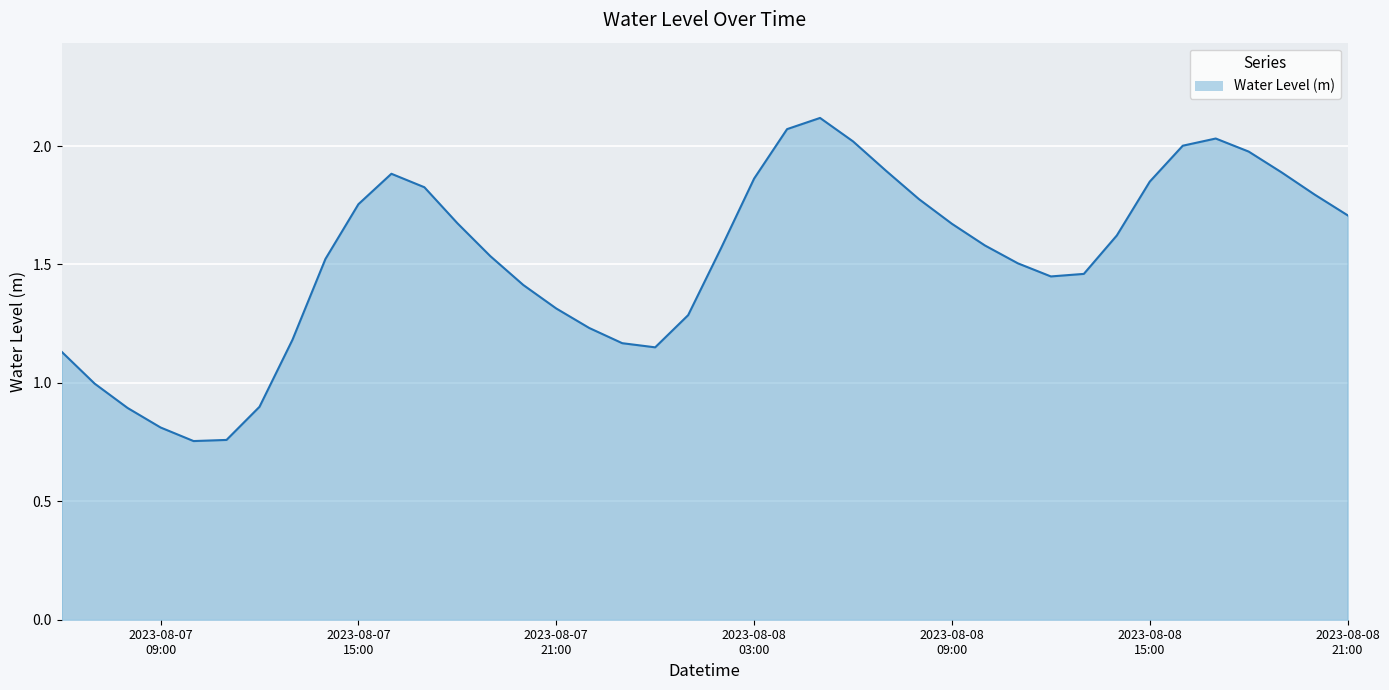

Reading left to right, what are all the values shown in this chart?

1.1	1.0	0.9	0.8	0.8	0.8	0.9	1.2	1.5	1.8	1.9	1.8	1.7	1.5	1.4	1.3	1.2	1.2	1.2	1.3	1.6	1.9	2.1	2.1	2.0	1.9	1.8	1.7	1.6	1.5	1.4	1.5	1.6	1.8	2.0	2.0	2.0	1.9	1.8	1.7